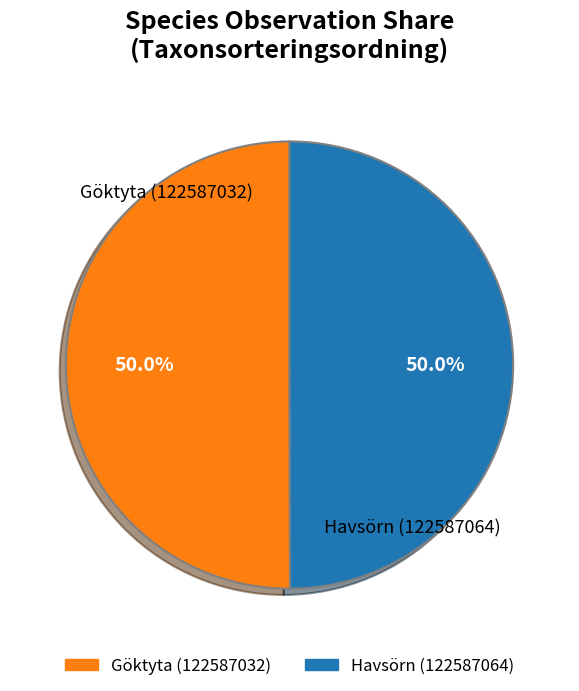

Approximately how many times larger is the value at Havsörn (122587064) compared to Göktyta (122587032)?

1.0